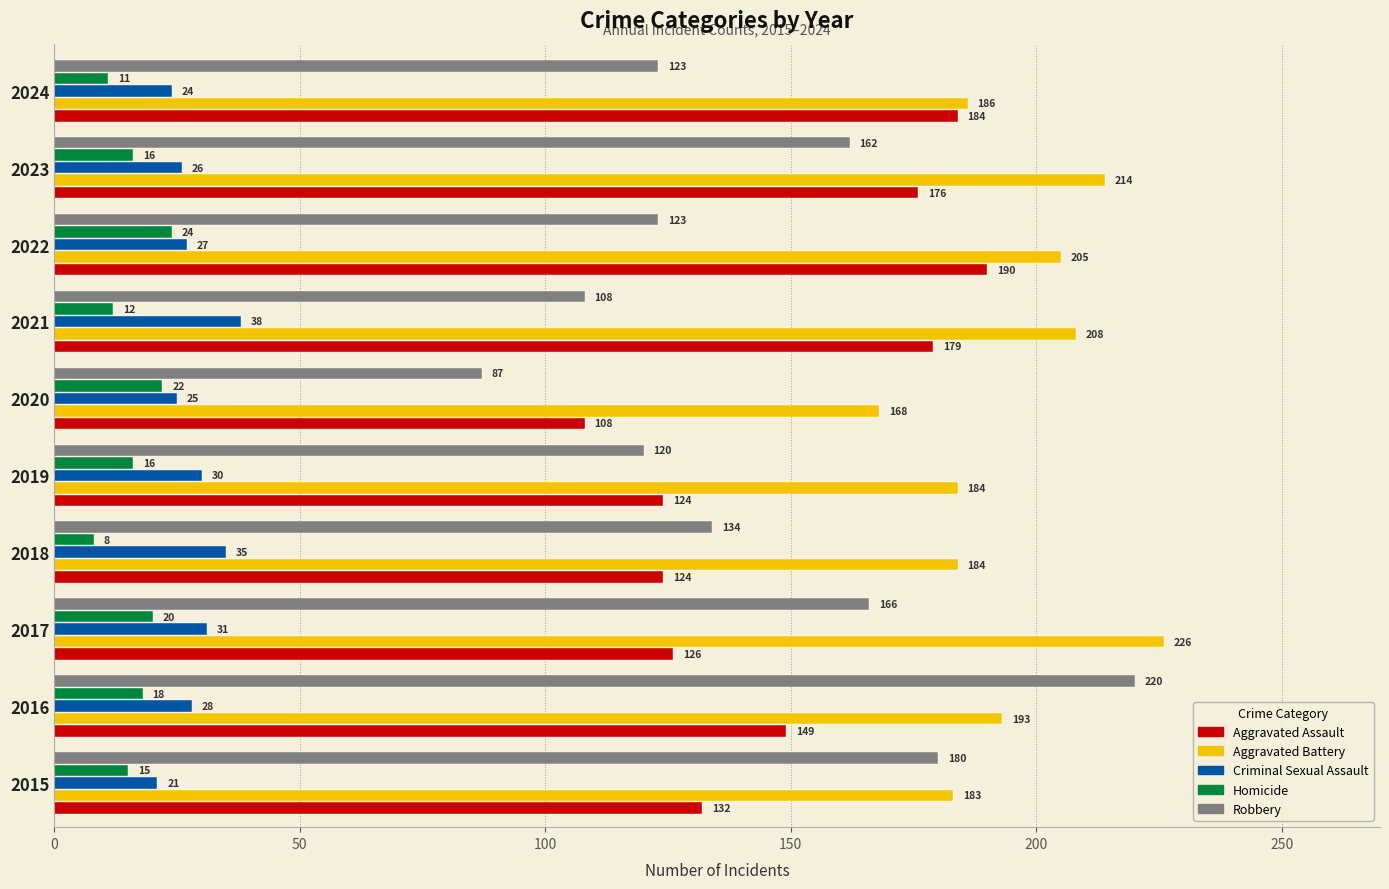

At how many categories does at least one series exceed 91?

10